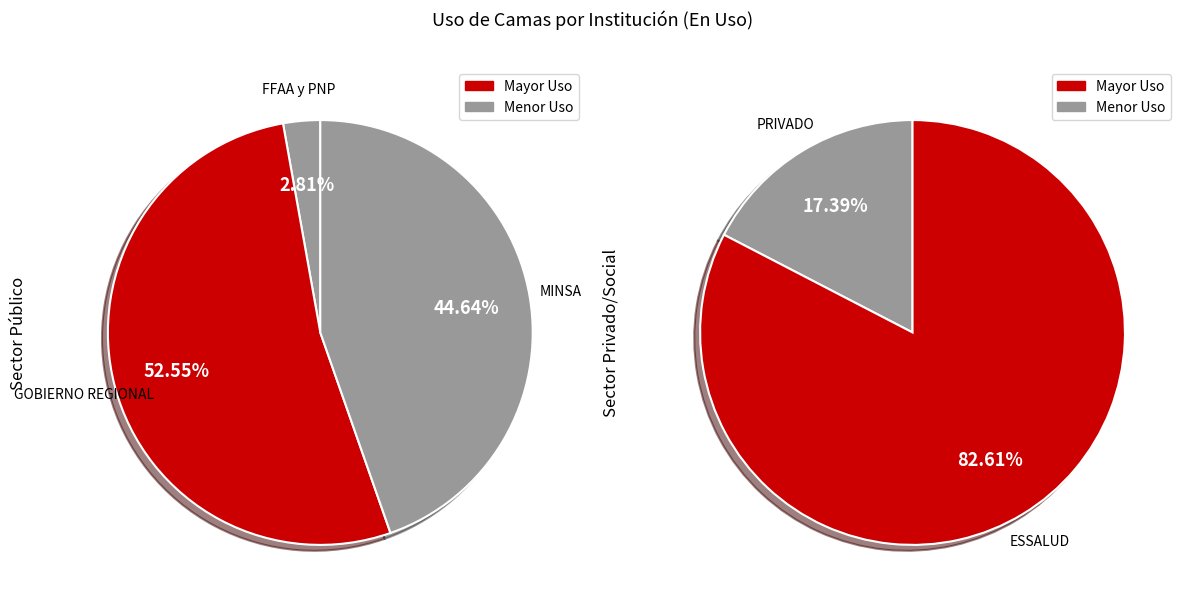

Which category has the smallest portion of the pie?

FFAA y PNP